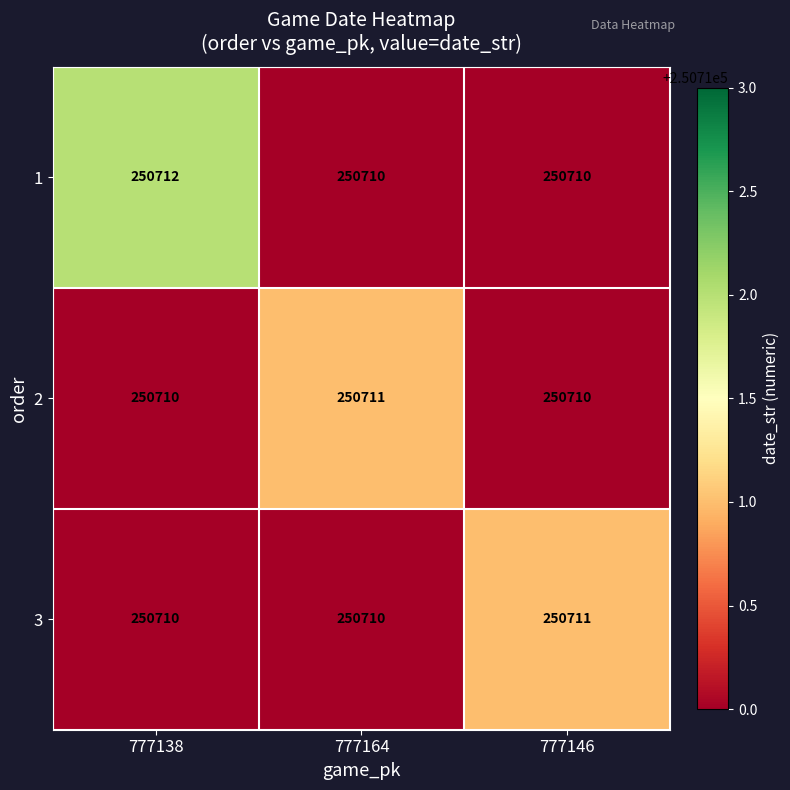

What is the total value across all series at 777164?

752131